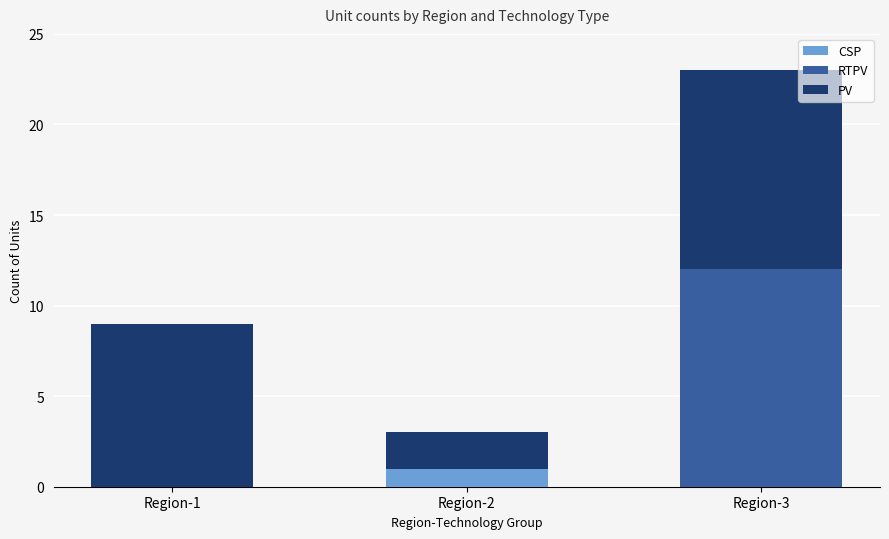

Are the bars grouped side by side (vs. stacked)?

No